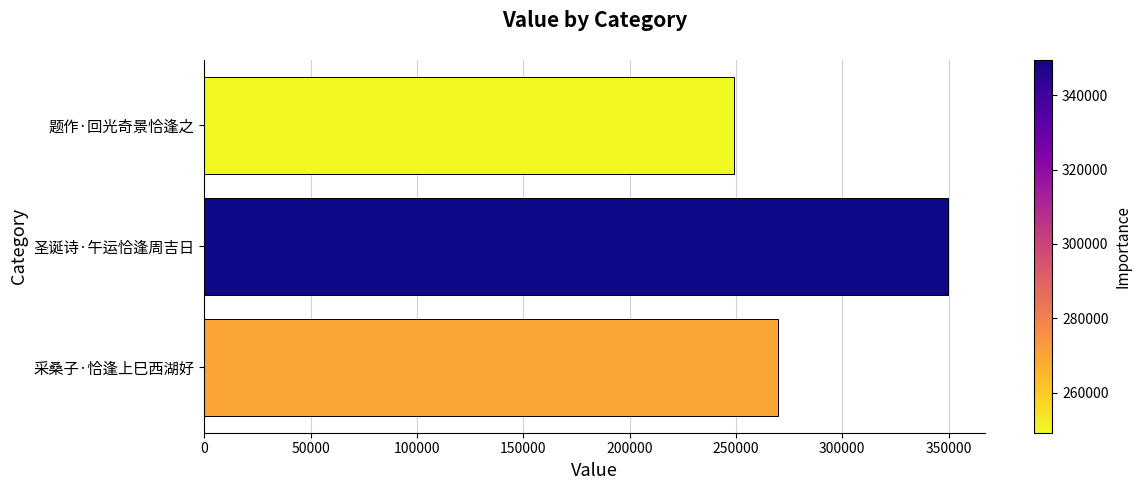

Are the bars grouped side by side (vs. stacked)?

No